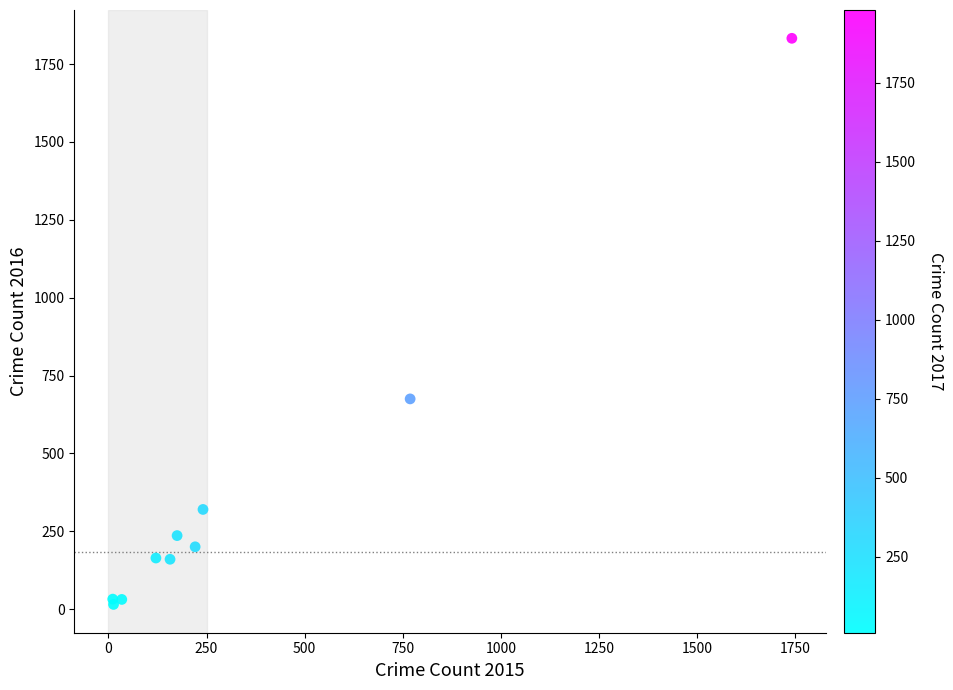

What Y value in the scatter plot is closest to 924?

675